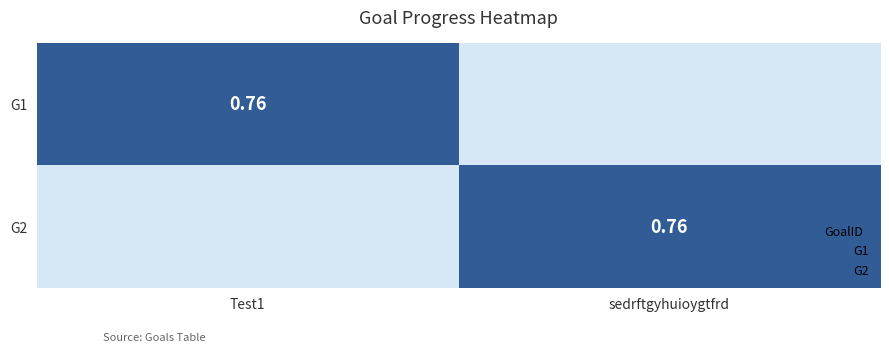

How many distinct data groups are displayed?

2